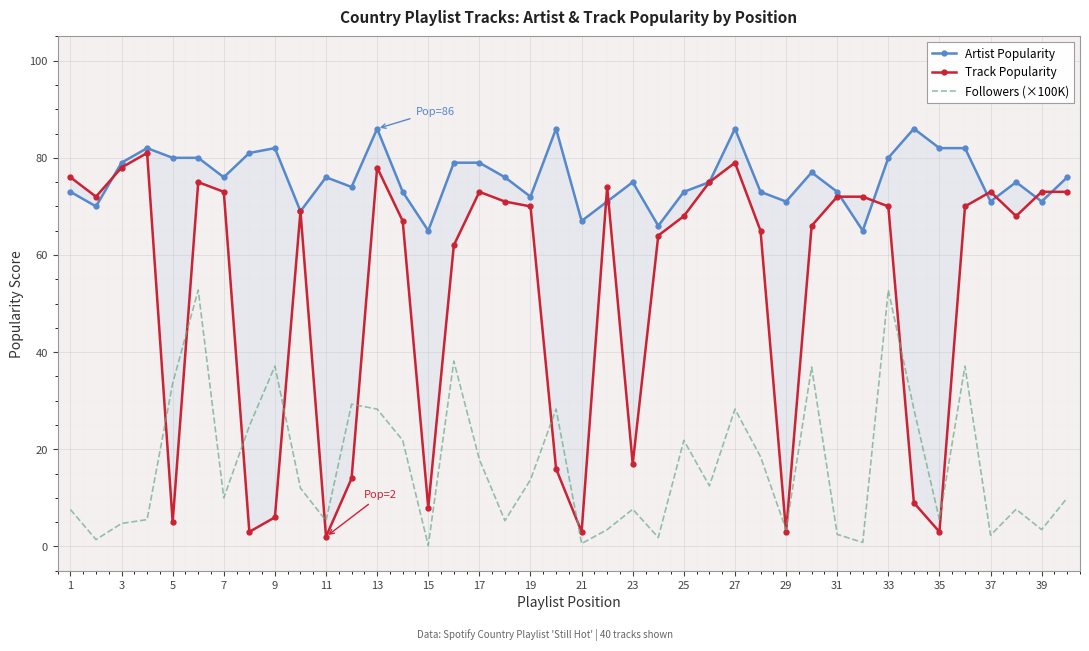

What are all the series names shown in the legend?

Artist Popularity, Track Popularity, Followers (×100K)